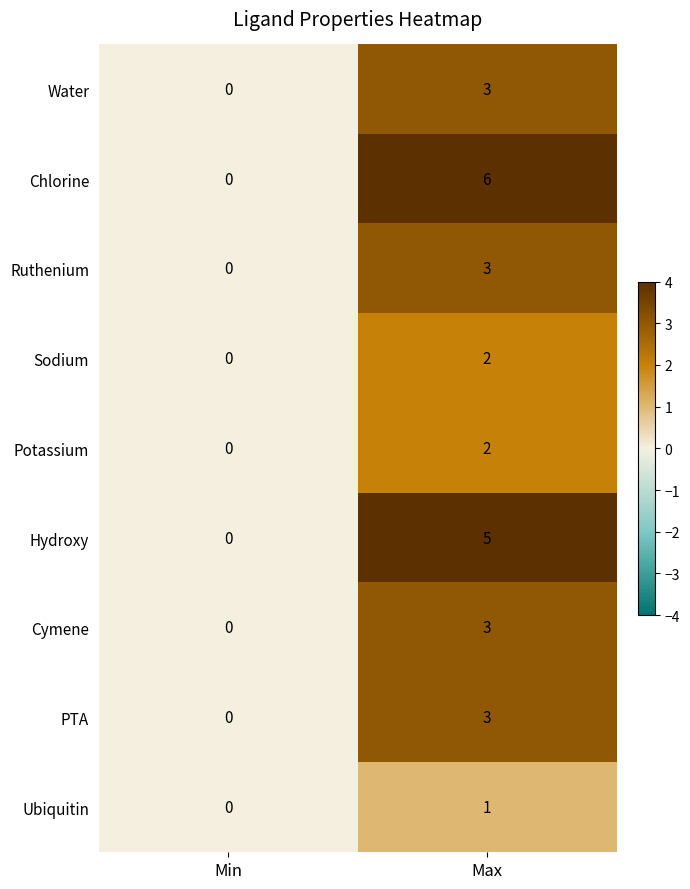

Reading right to left, what are all the values shown in this chart?

Water: Max=3	Min=0
Chlorine: Max=6	Min=0
Ruthenium: Max=3	Min=0
Sodium: Max=2	Min=0
Potassium: Max=2	Min=0
Hydroxy: Max=5	Min=0
Cymene: Max=3	Min=0
PTA: Max=3	Min=0
Ubiquitin: Max=1	Min=0